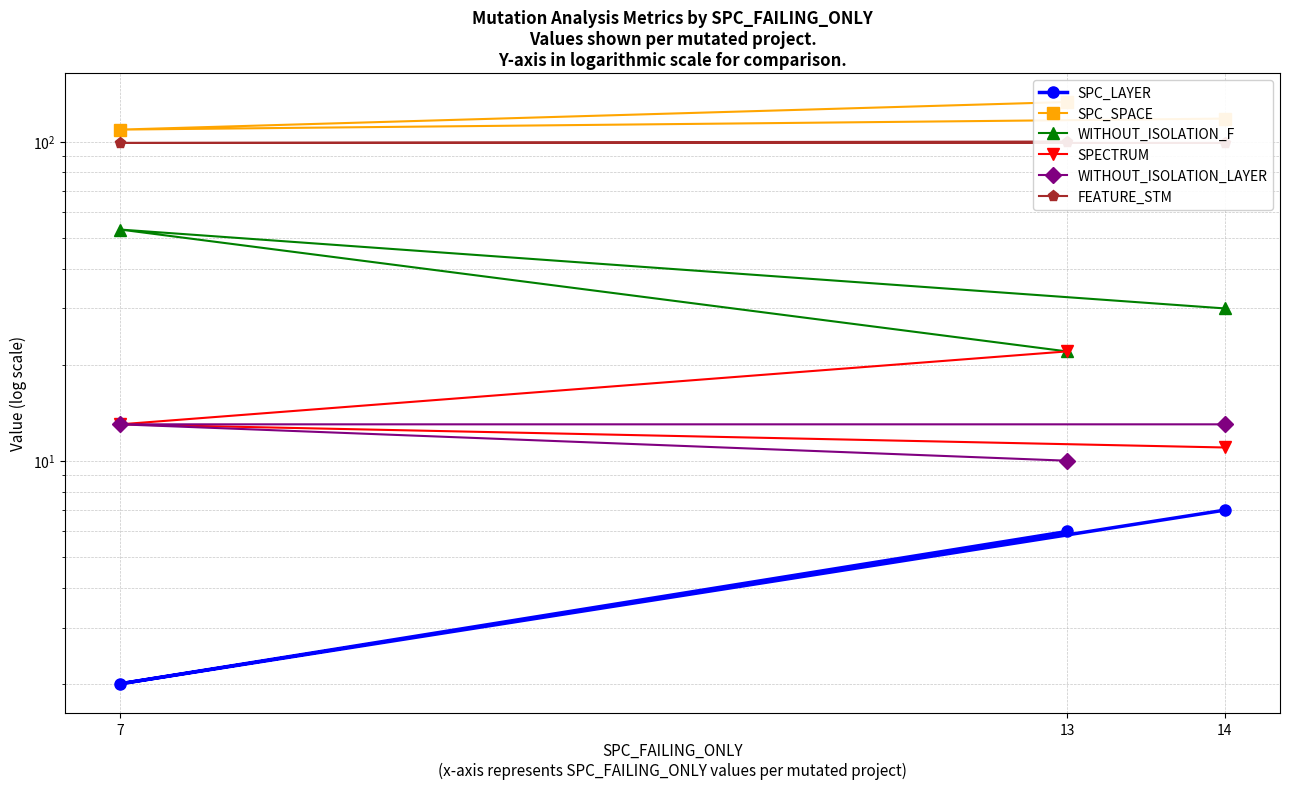

What is the difference between the maximum and minimum values in the SPC_SPACE series?

24